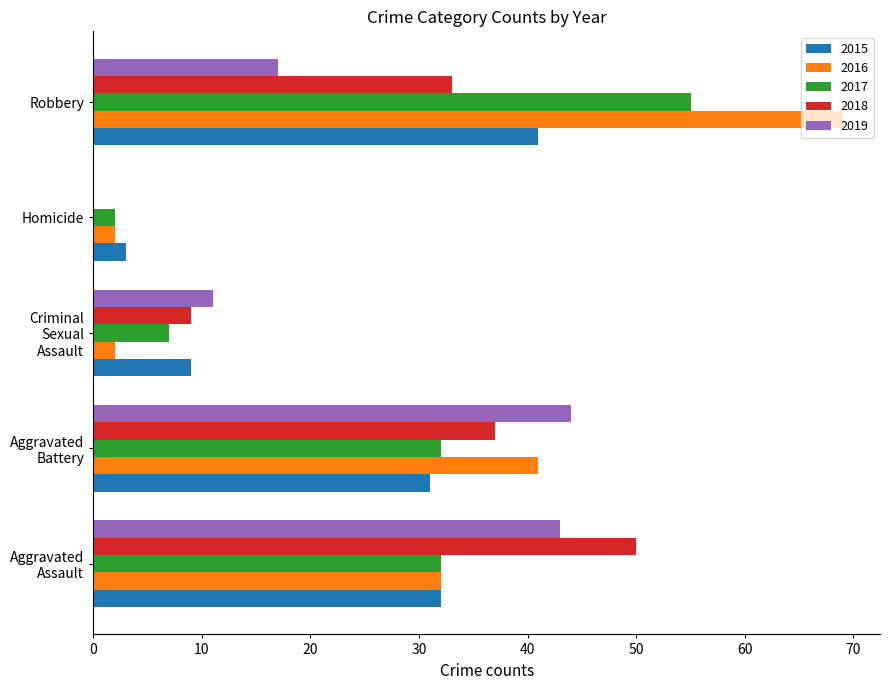

True or false: 2019 has a value of 29 at Robbery.

False